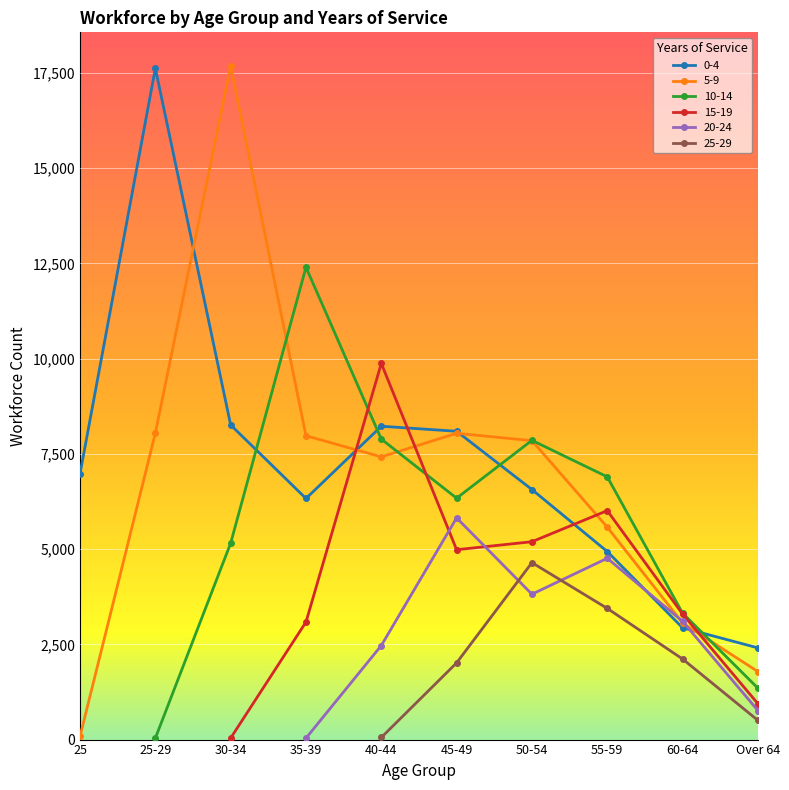

In 25-29, how many points are higher than both neighbors (excluding endpoints)?

1